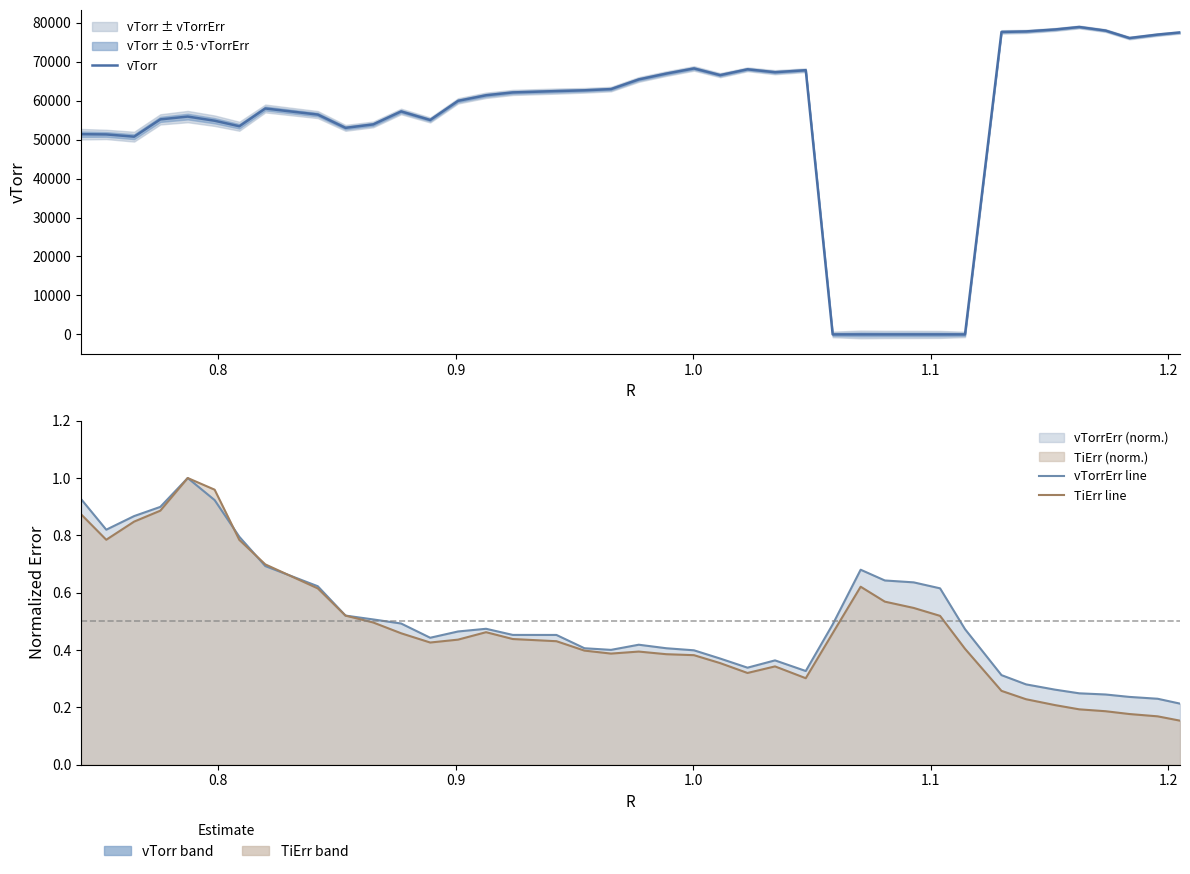

In vTorrErr line, how many points are lower than both neighbors (excluding endpoints)?

5